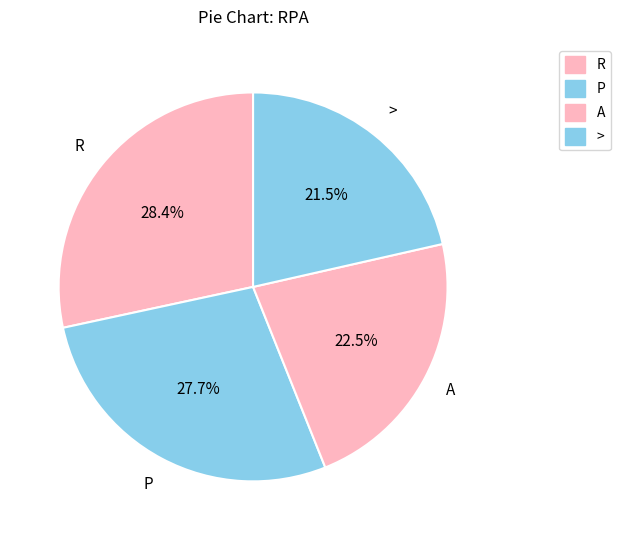

Does A represent more than half of the total?

No